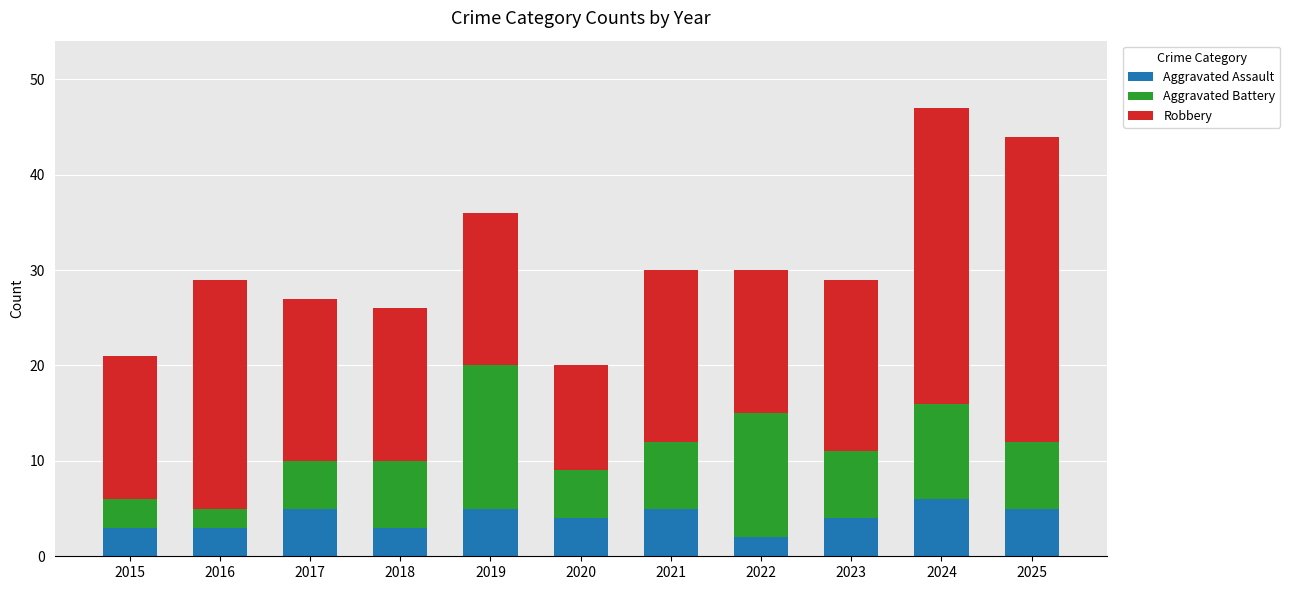

What is the maximum value for Aggravated Assault?

6